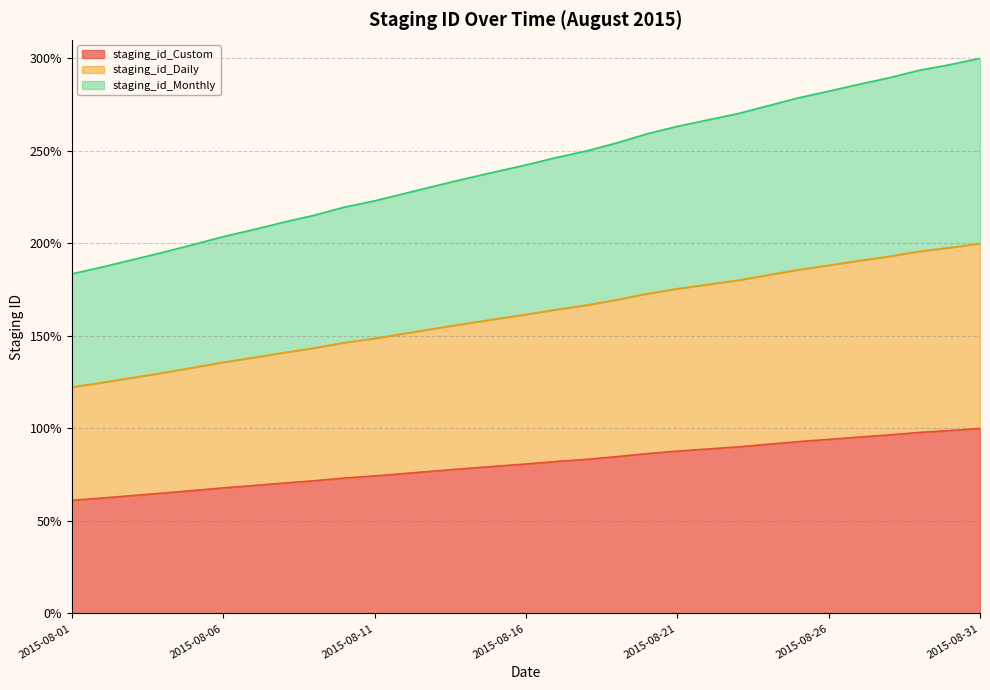

Is the value of staging_id_Monthly at 2015-08-24 greater than the value of staging_id_Custom at 2015-08-16?

Yes